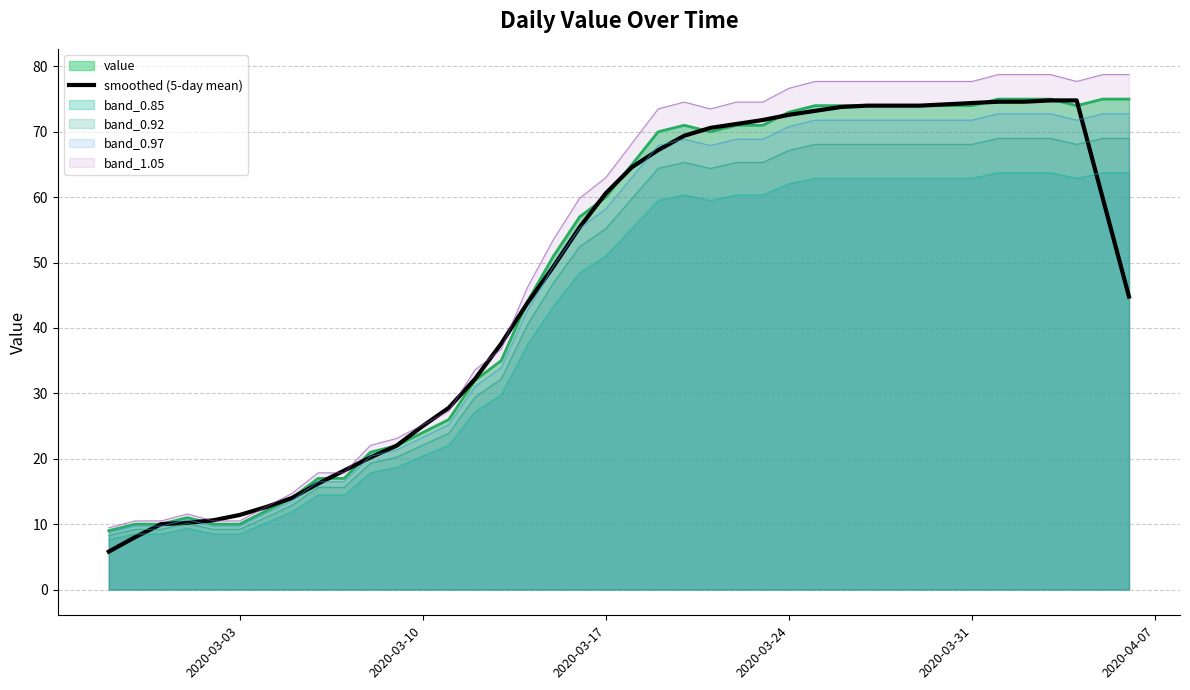

What is the lowest value of the smoothed (5-day mean) series?

5.8